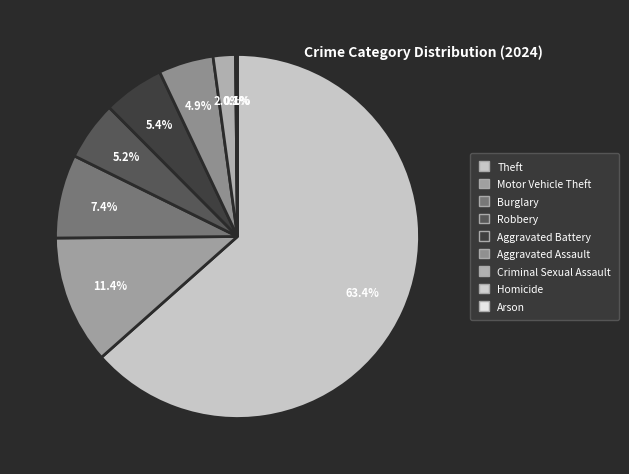

What is the change in value from Motor Vehicle Theft to Arson?

-253